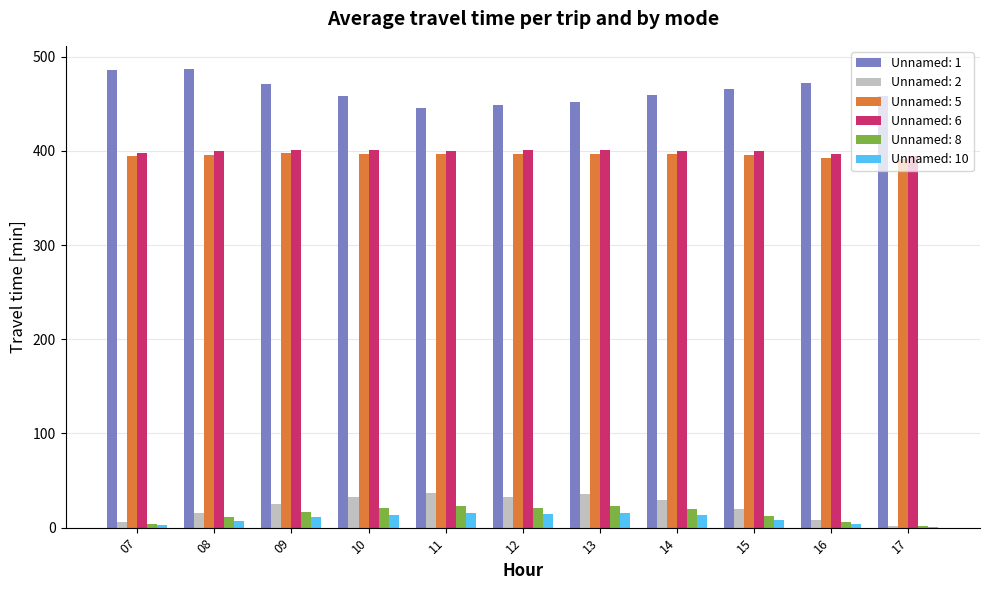

What is the maximum value for Unnamed: 6?

401.2